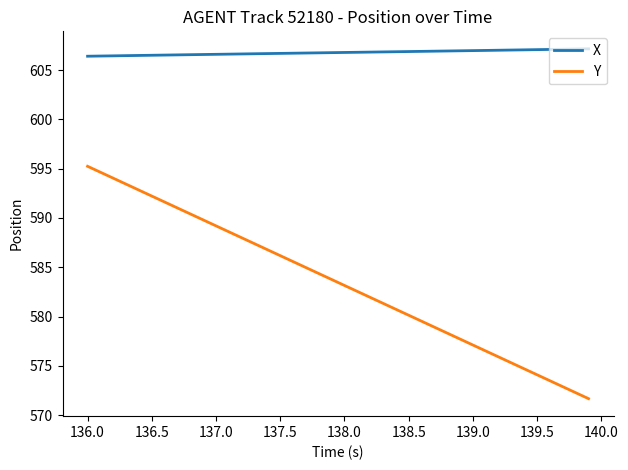

List the series in order of their peak value, highest first.

X, Y